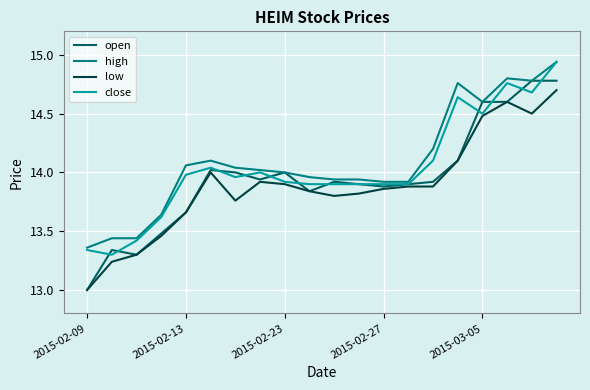

True or false: open has more than 2 points higher than both neighbors.

True